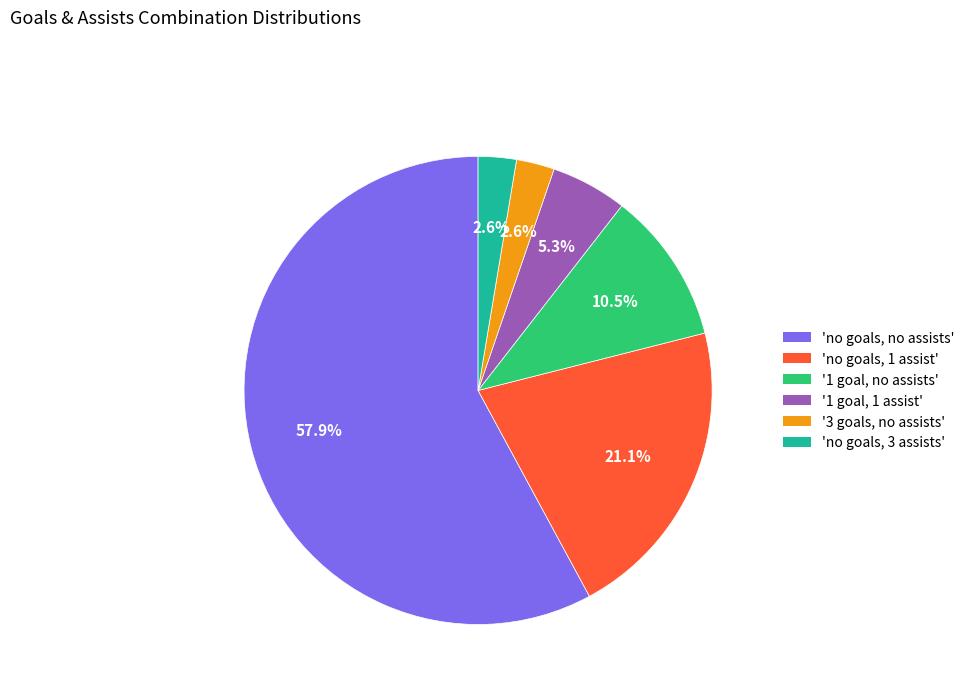

What is the largest slice in the pie chart?

'no goals, no assists'